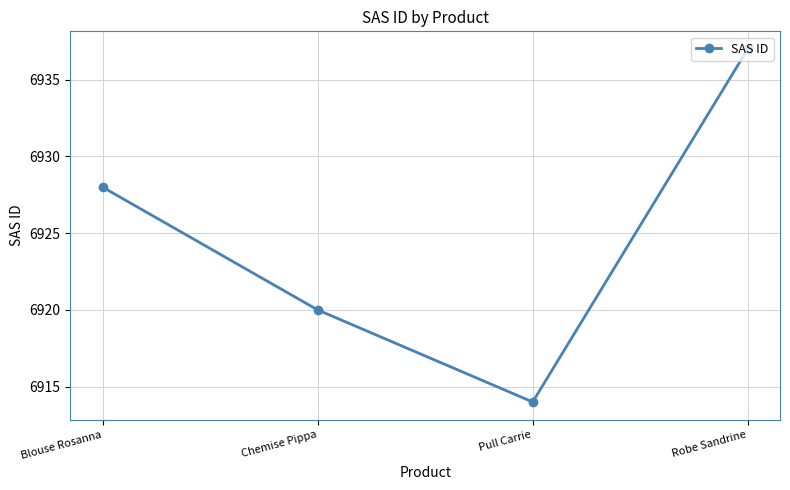

Rank the categories by value from highest to lowest.

Robe Sandrine, Blouse Rosanna, Chemise Pippa, Pull Carrie